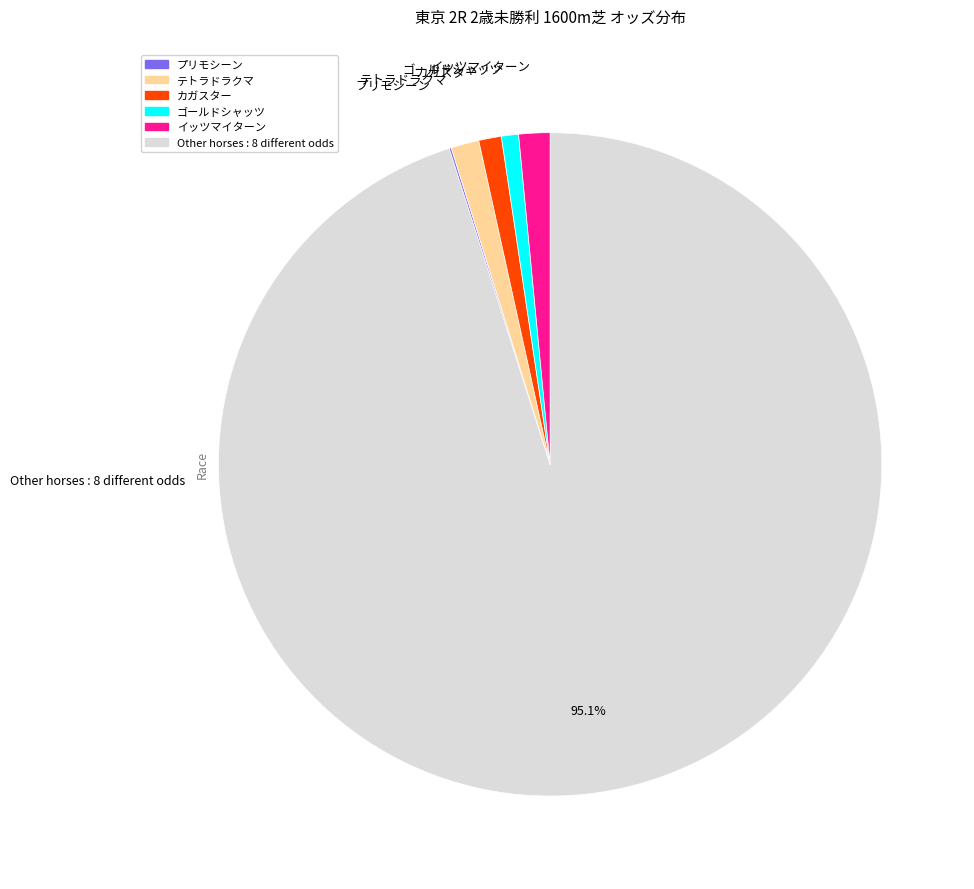

Is there a majority slice in this chart?

Yes